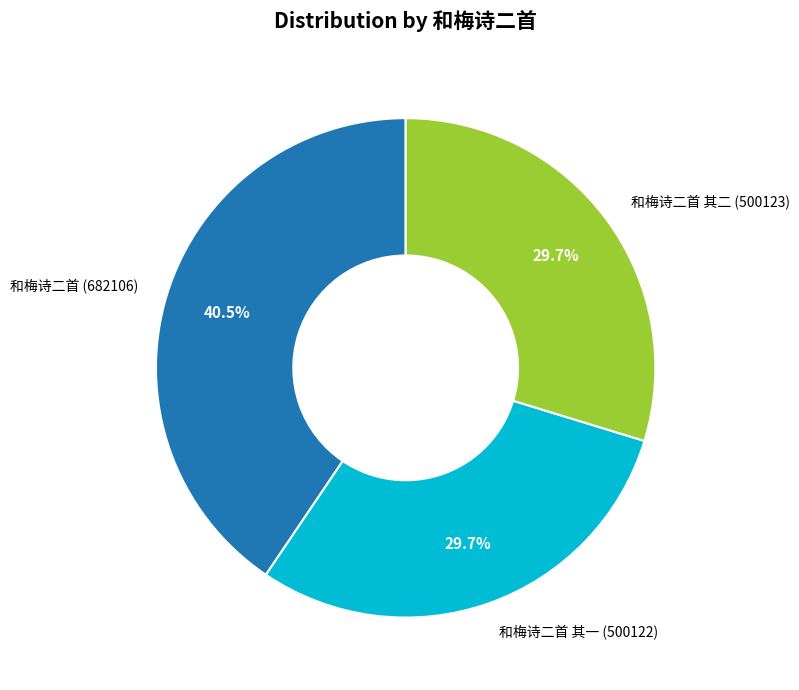

Count the number of slices in the pie.

3